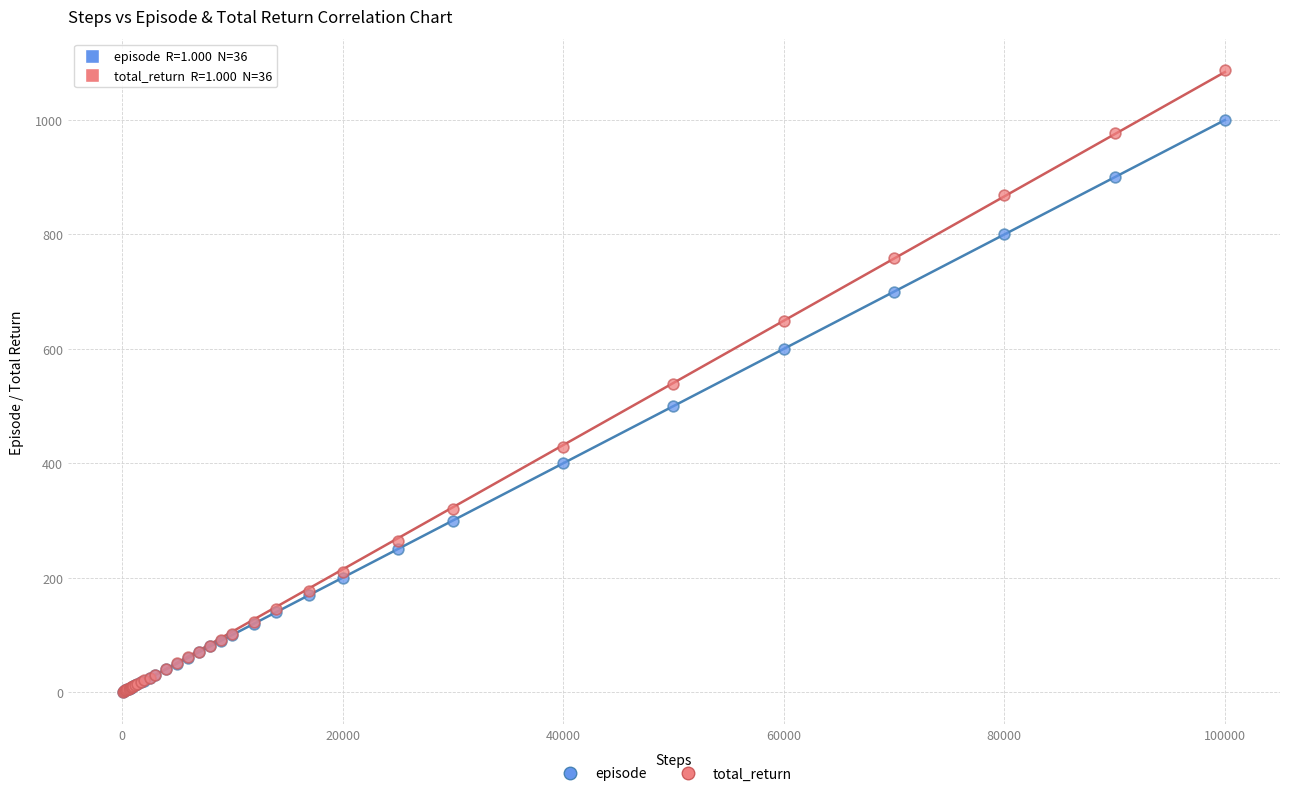

What are all the series names shown in the legend?

episode, total_return